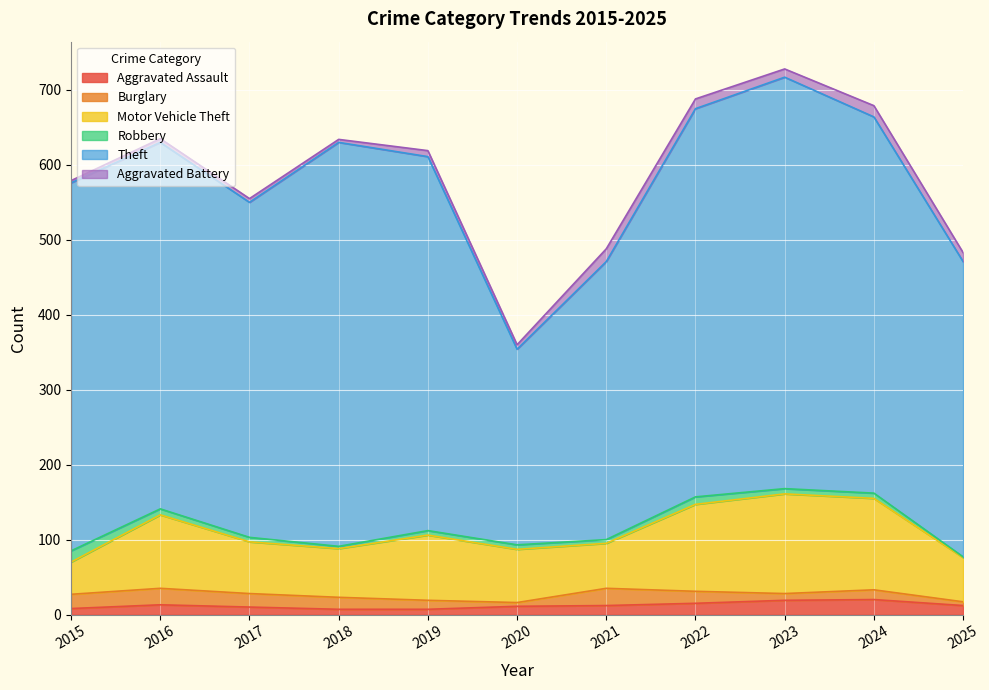

True or false: Aggravated Assault has more than 0 interior local peaks.

True